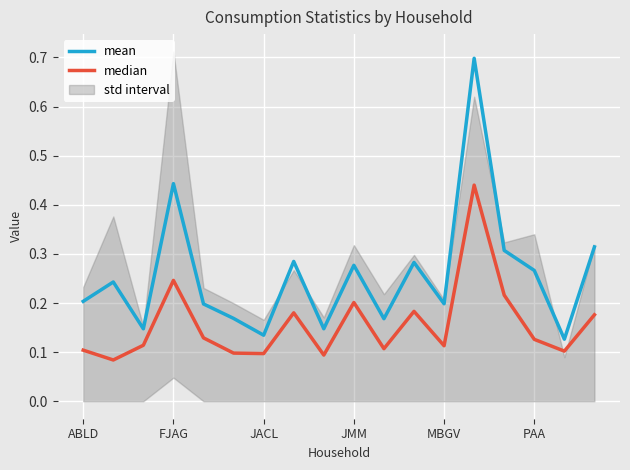

Which series changed the most between ABLD and 16?

mean